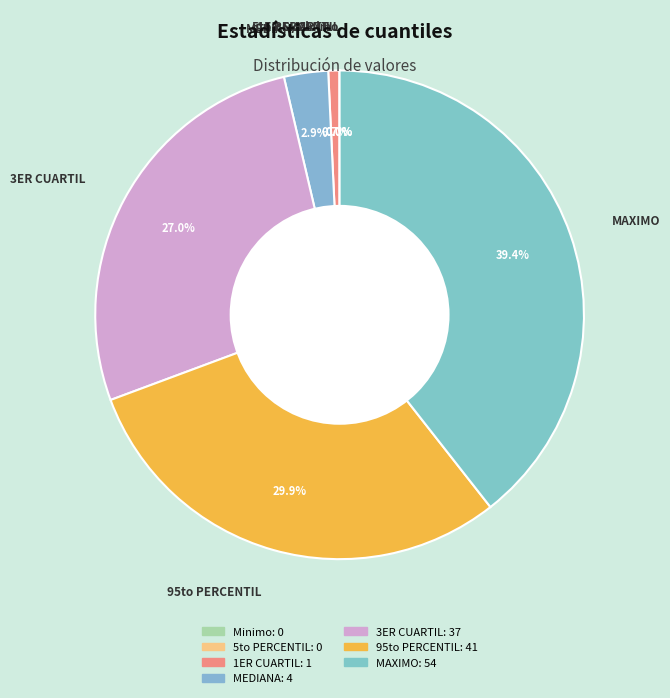

True or false: 95to PERCENTIL accounts for 30% of the total.

True